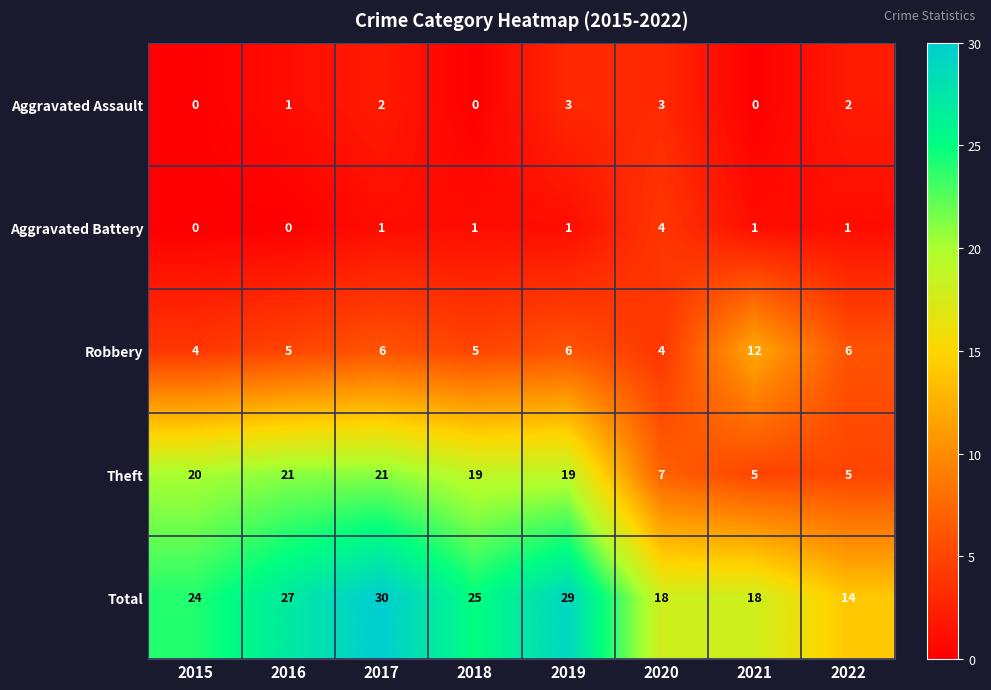

How many Aggravated Assault values are between 0 and 3?

8